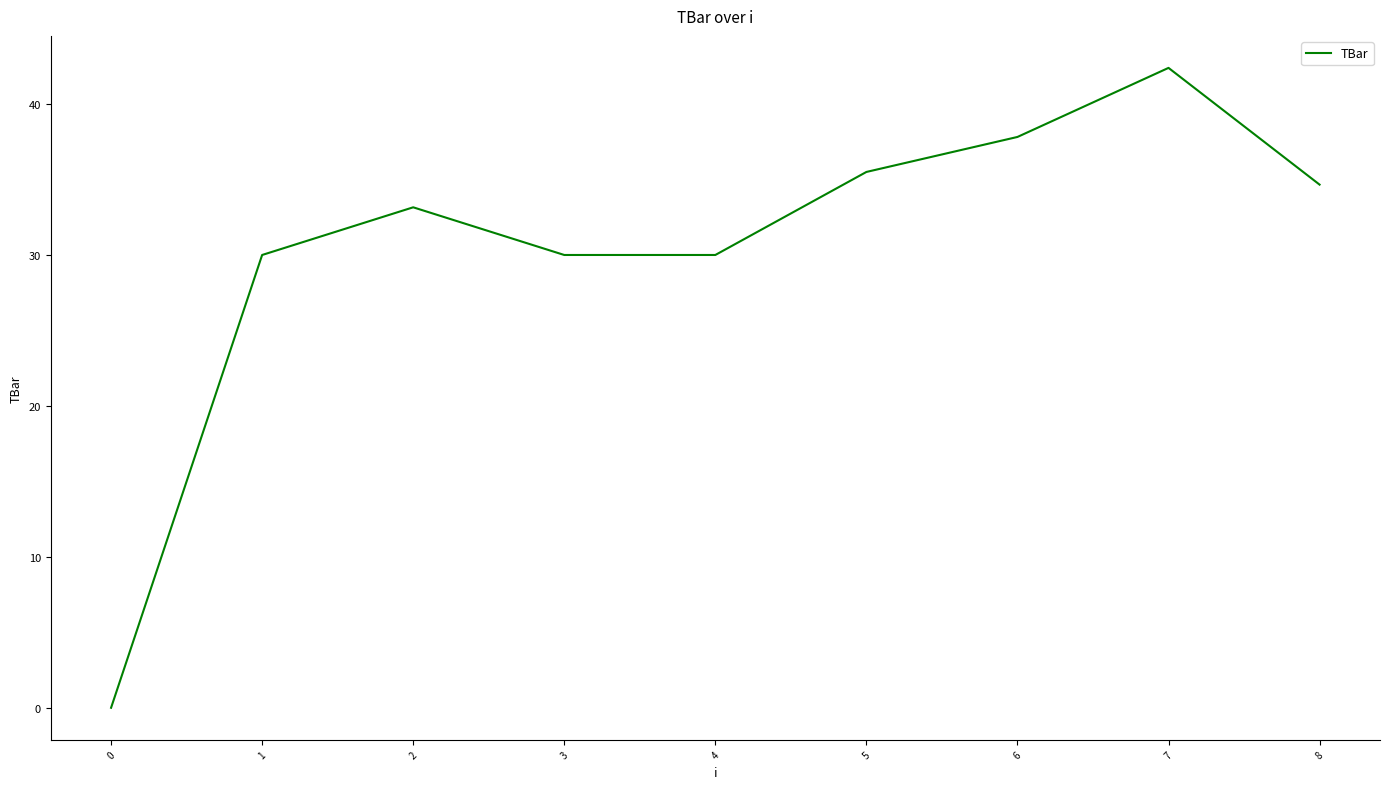

True or false: there are more than 0 points higher than both neighbors.

True